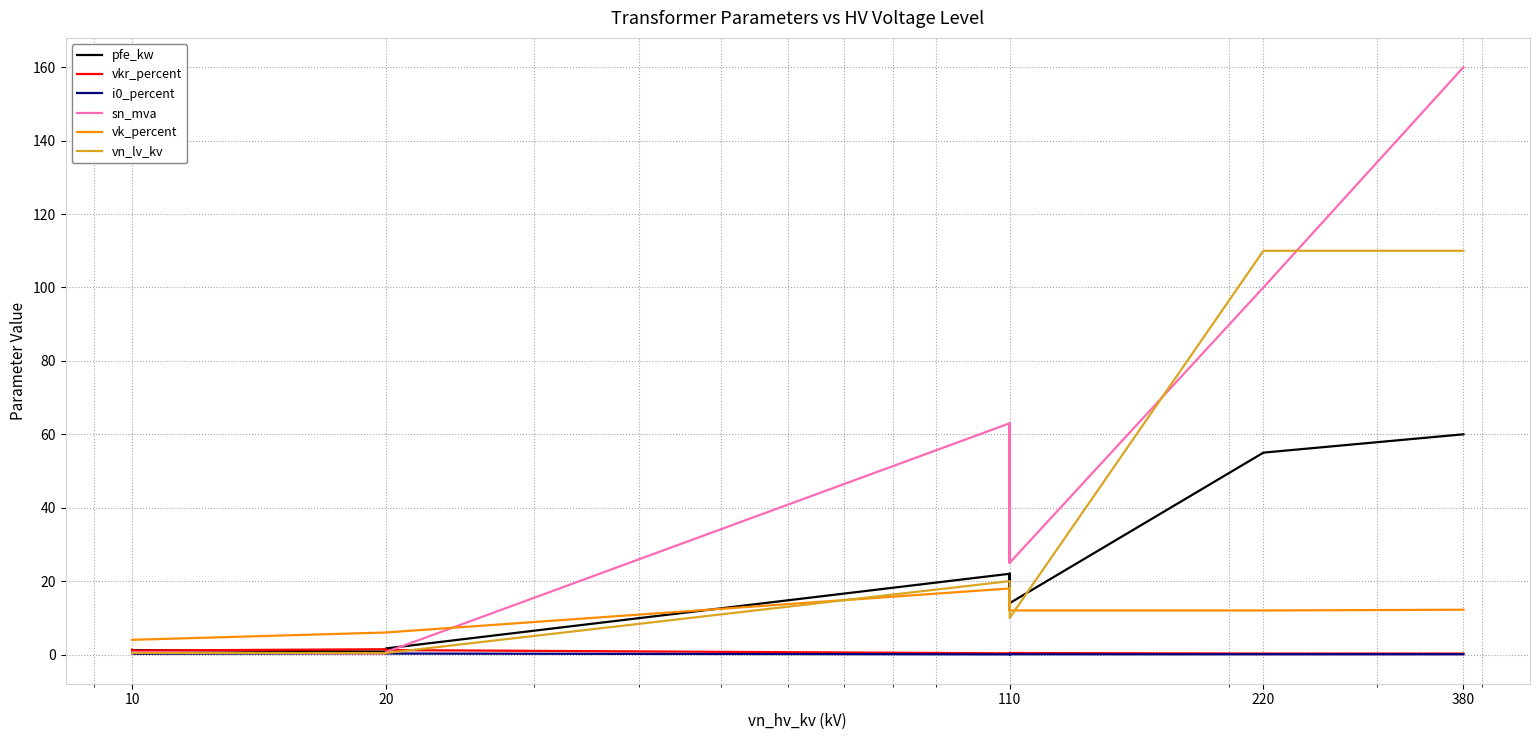

Reading left to right, what are all the values shown in this chart?

pfe_kw: 0.6	0.9	1.2	0.8	1.4	1.6	22.0	18.0	14.0	22.0	18.0	14.0	55.0	60.0
vkr_percent: 1.2	1.3	1.1	1.4	1.4	1.2	0.3	0.3	0.4	0.3	0.3	0.4	0.3	0.2
i0_percent: 0.2	0.2	0.2	0.3	0.3	0.3	0.0	0.1	0.1	0.0	0.1	0.1	0.1	0.1
sn_mva: 0.2	0.4	0.6	0.2	0.4	0.6	63.0	40.0	25.0	63.0	40.0	25.0	100.0	160.0
vk_percent: 4.0	4.0	4.0	6.0	6.0	6.0	18.0	16.2	12.0	18.0	16.2	12.0	12.0	12.2
vn_lv_kv: 0.4	0.4	0.4	0.4	0.4	0.4	20.0	20.0	20.0	10.0	10.0	10.0	110.0	110.0